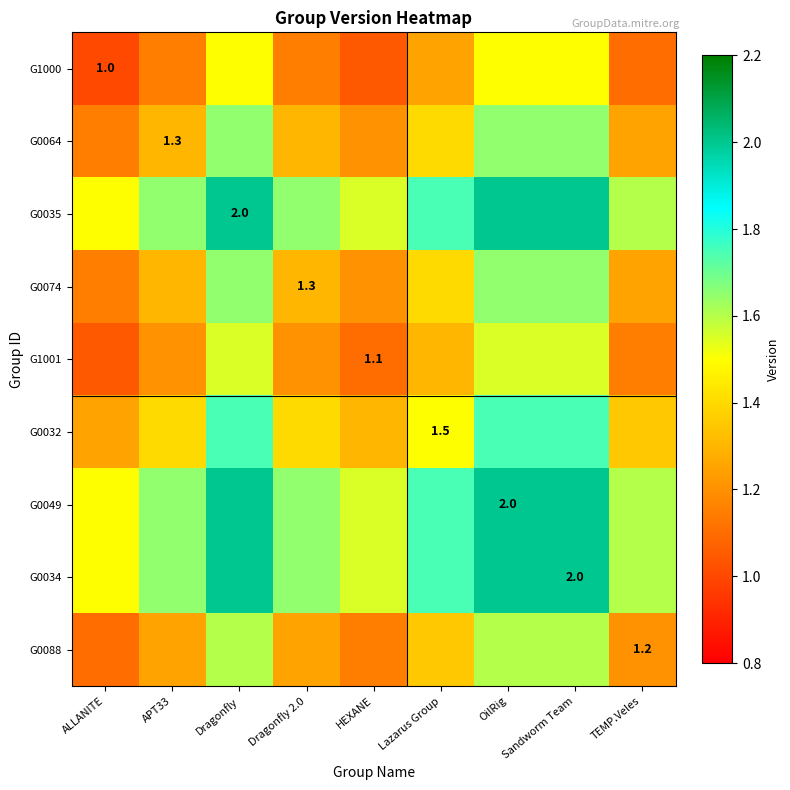

What is the difference between the maximum and second lowest values in the G0032 series?

0.4